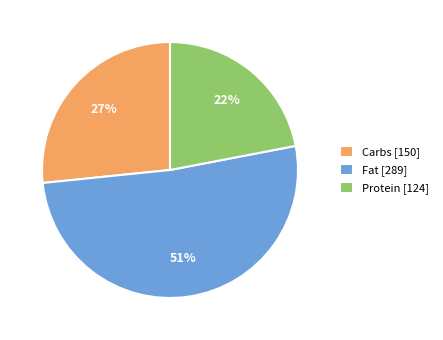

Combined, do Carbs and Protein account for over 50%?

No